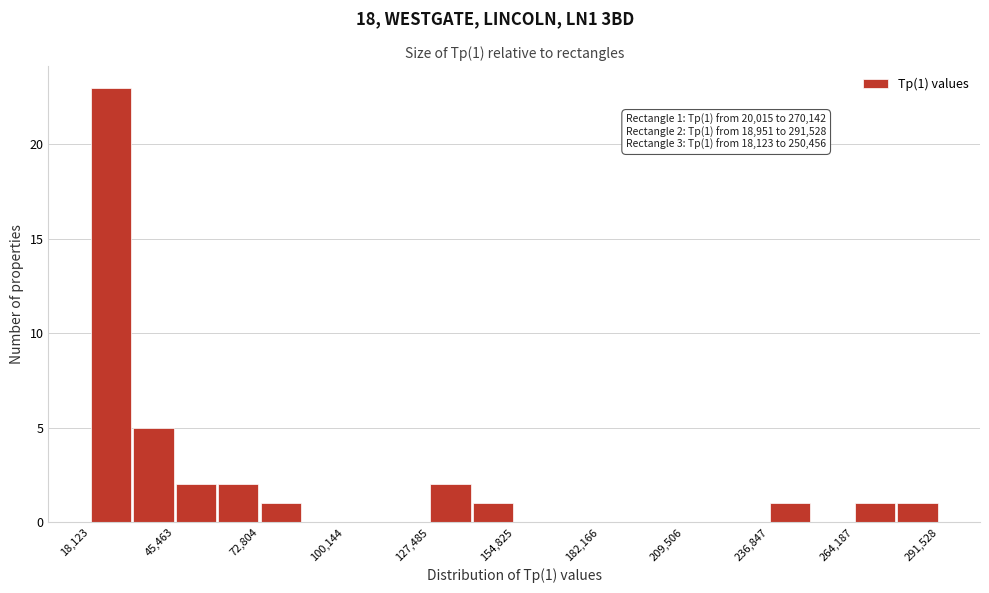

Read against the x-axis, roughly where is the centre of the tallest bar?

25000